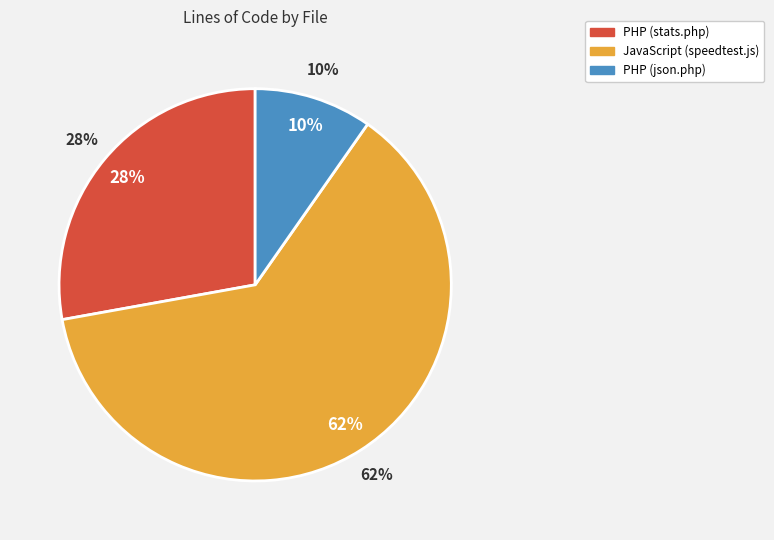

How many slices are in this pie chart?

3